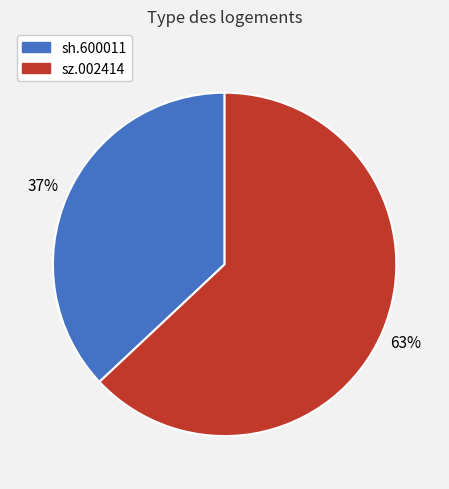

Which slice is the smallest?

sh.600011